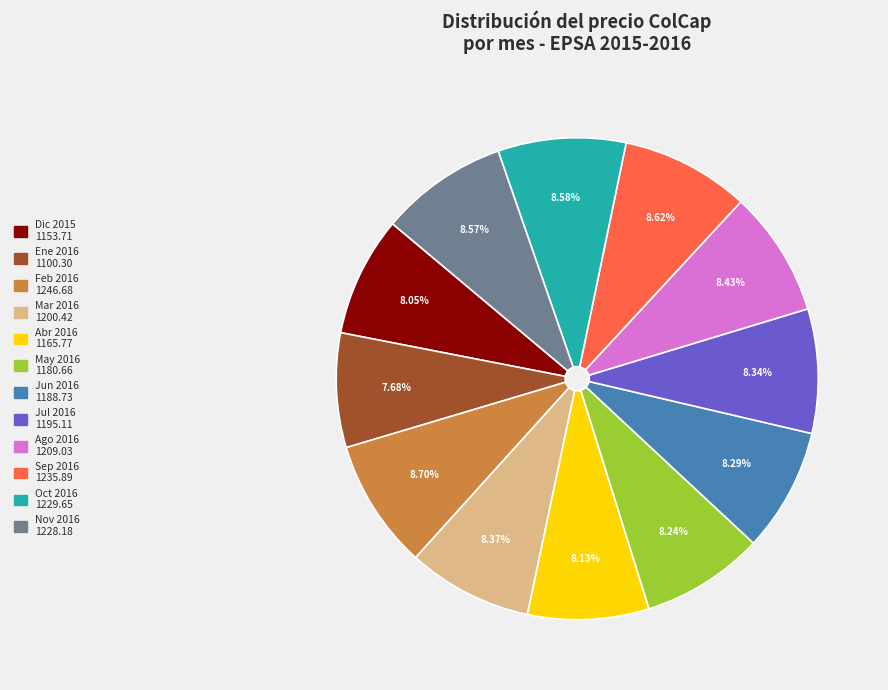

Is there a majority slice in this chart?

No